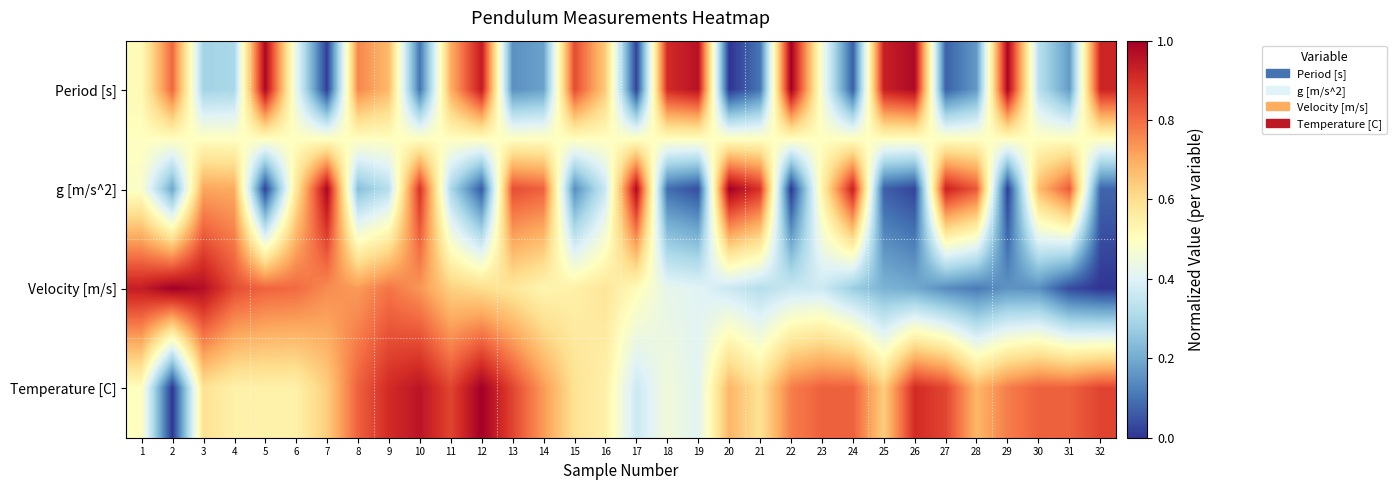

Which category has the lowest value across all series?

20